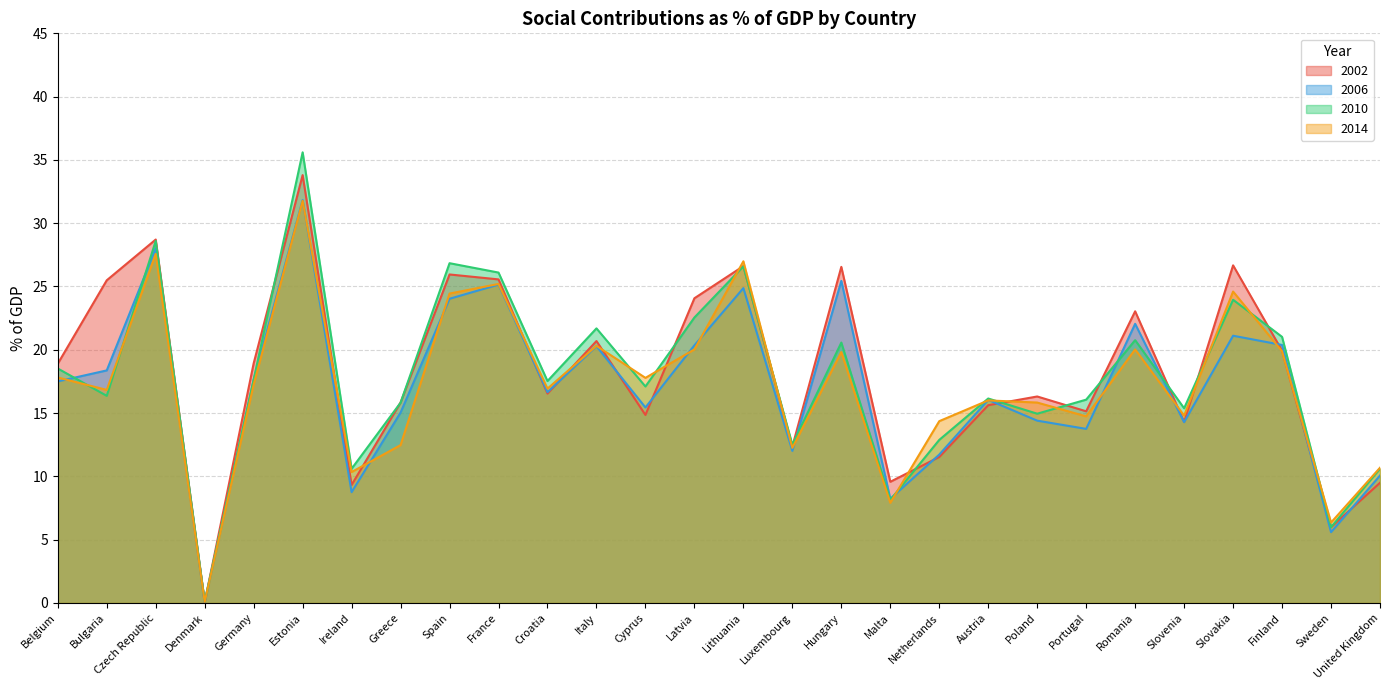

What is the average value of the 2002 series?

18.3